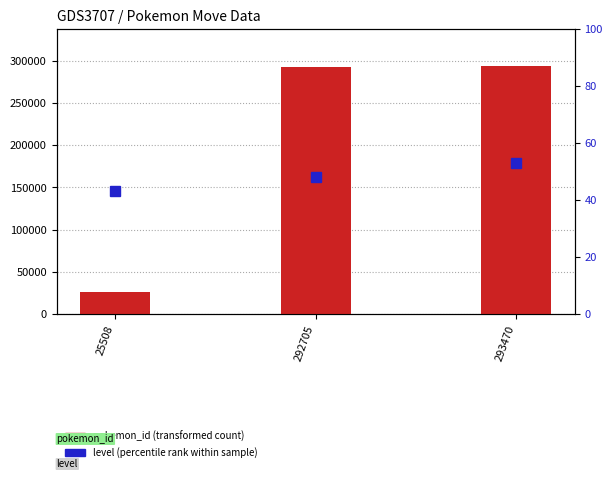

List the series in order of their overall mean, lowest first.

level (percentile rank within sample), pokemon_id (transformed count)